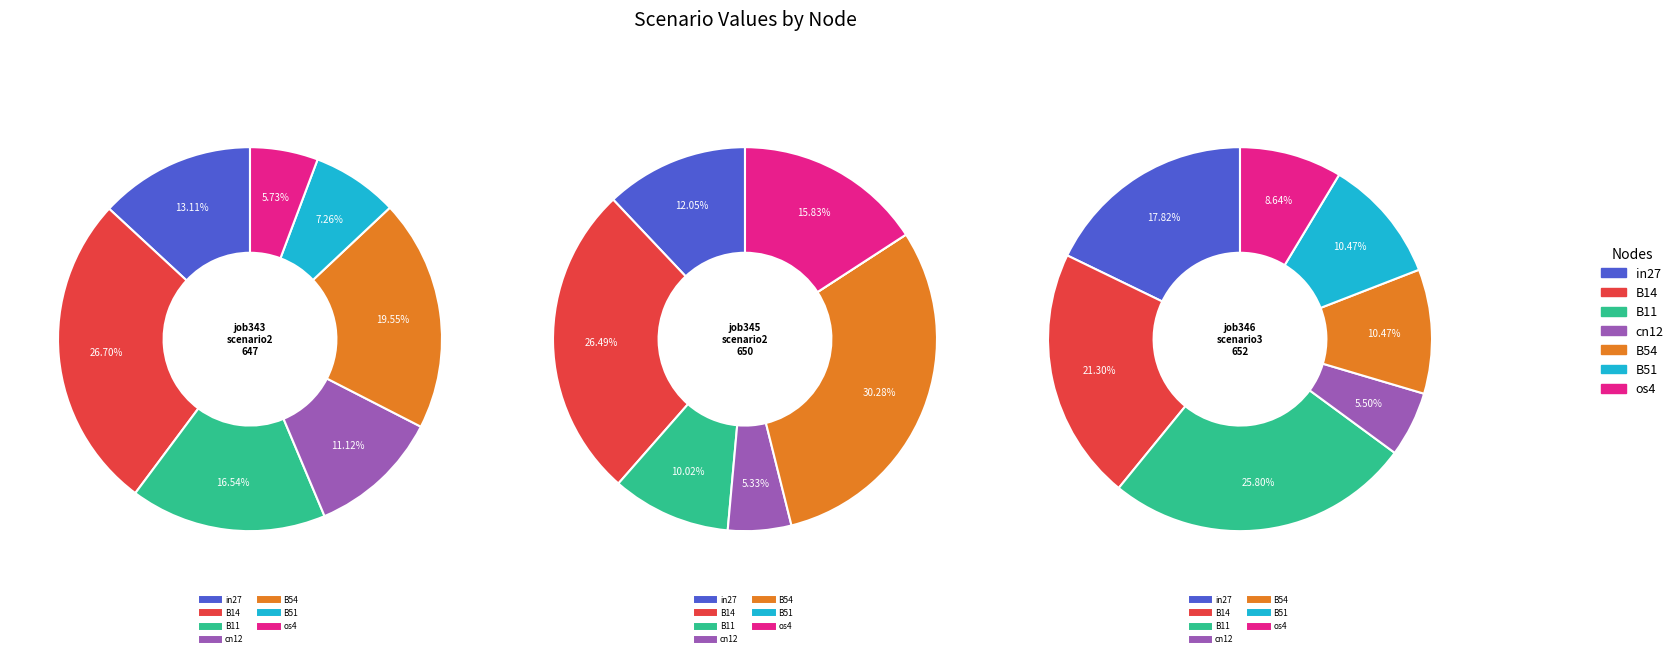

Is there a majority slice in this chart?

No